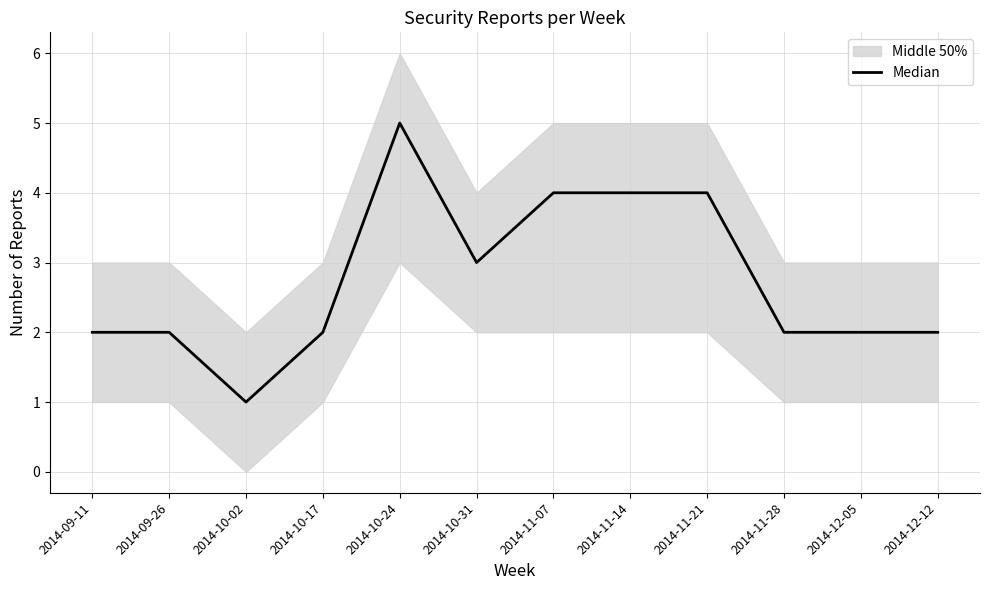

Rank the categories by value from lowest to highest.

2014-10-02, 2014-09-11, 2014-09-26, 2014-10-17, 2014-11-28, 2014-12-05, 2014-12-12, 2014-10-31, 2014-11-07, 2014-11-14, 2014-11-21, 2014-10-24